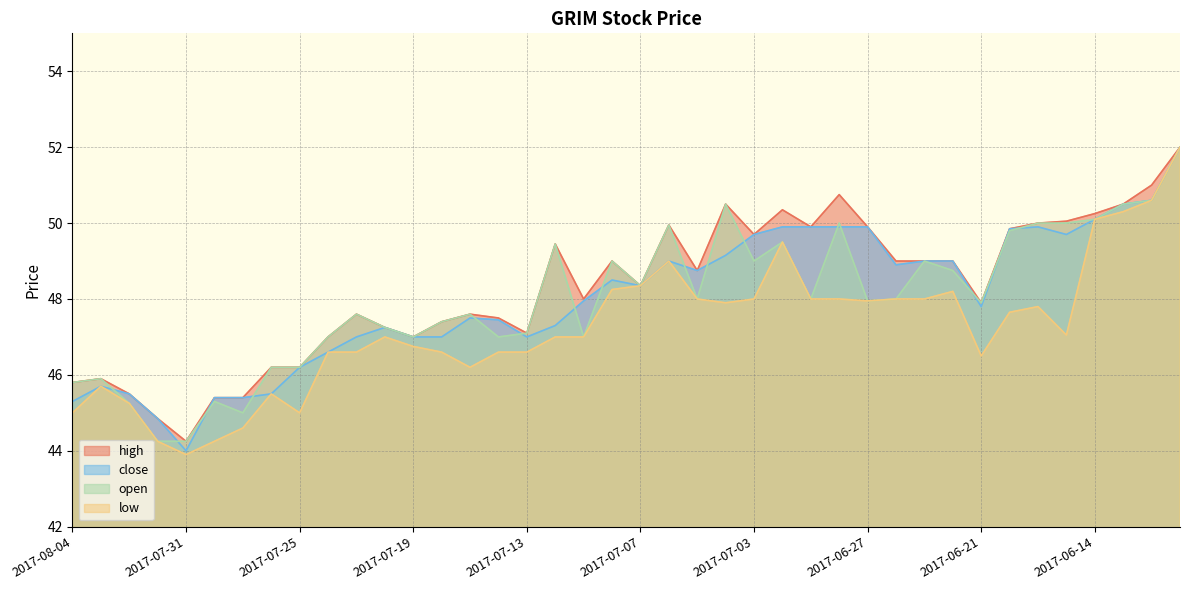

At which category is the sum across all series the highest?

2017-06-09